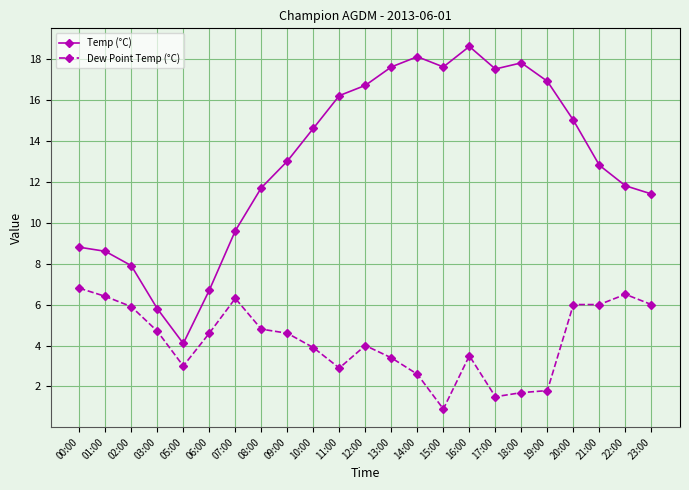

What is the difference between the maximum and minimum values in the Dew Point Temp (°C) series?

5.9